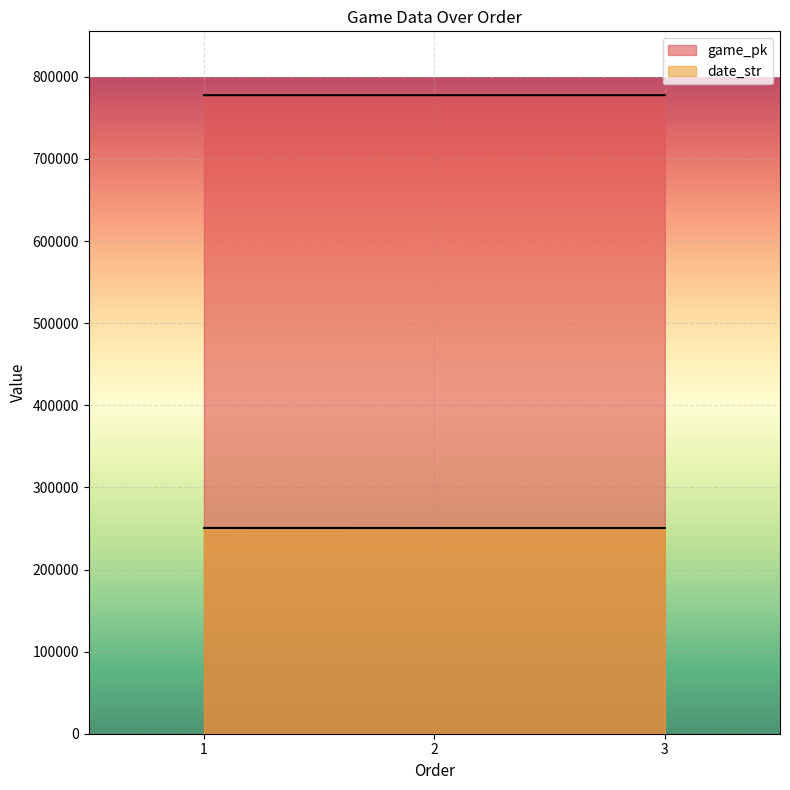

Which series has the largest range (max minus min)?

date_str